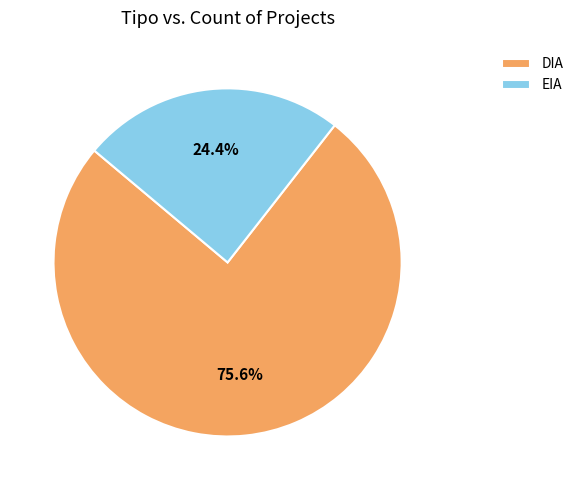

What percentage do DIA and EIA together represent?

100.0%